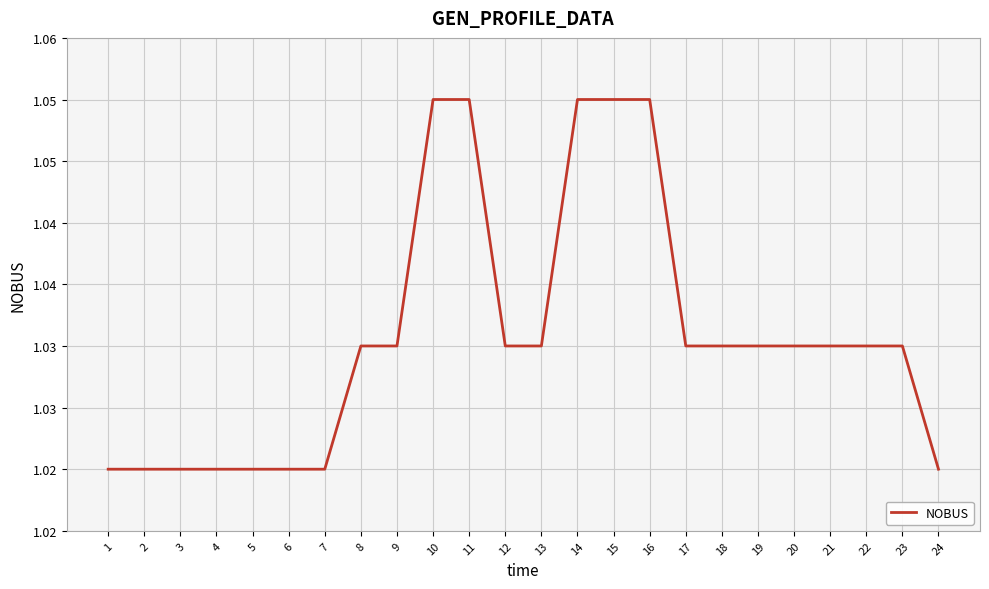

Does the chart have visible grid lines?

Yes